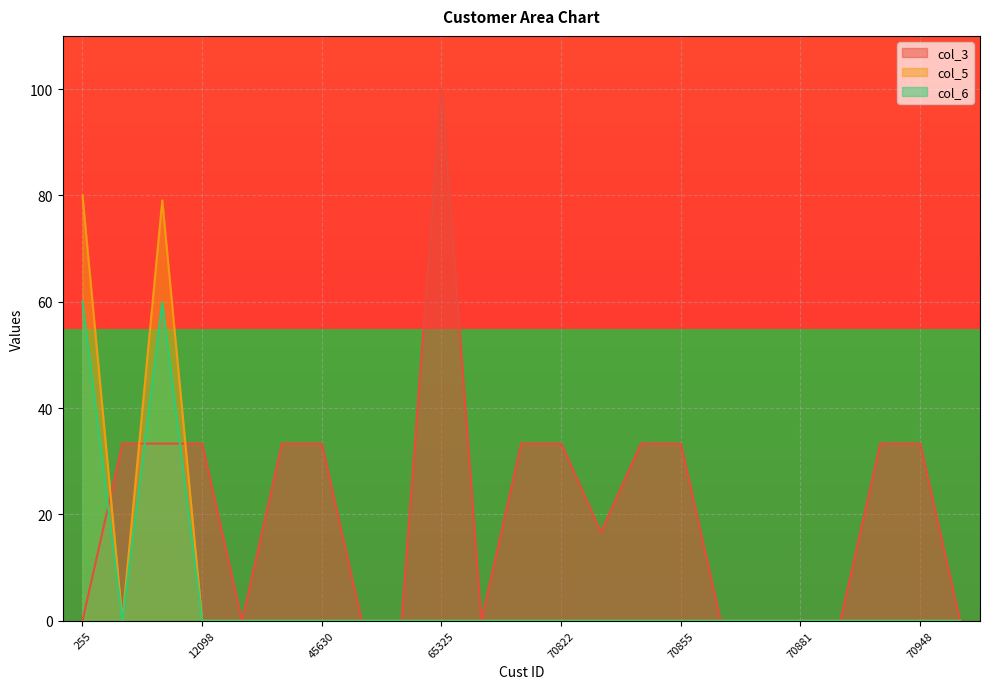

The value of col_6 at 65325 is -21.2. True or false?

False